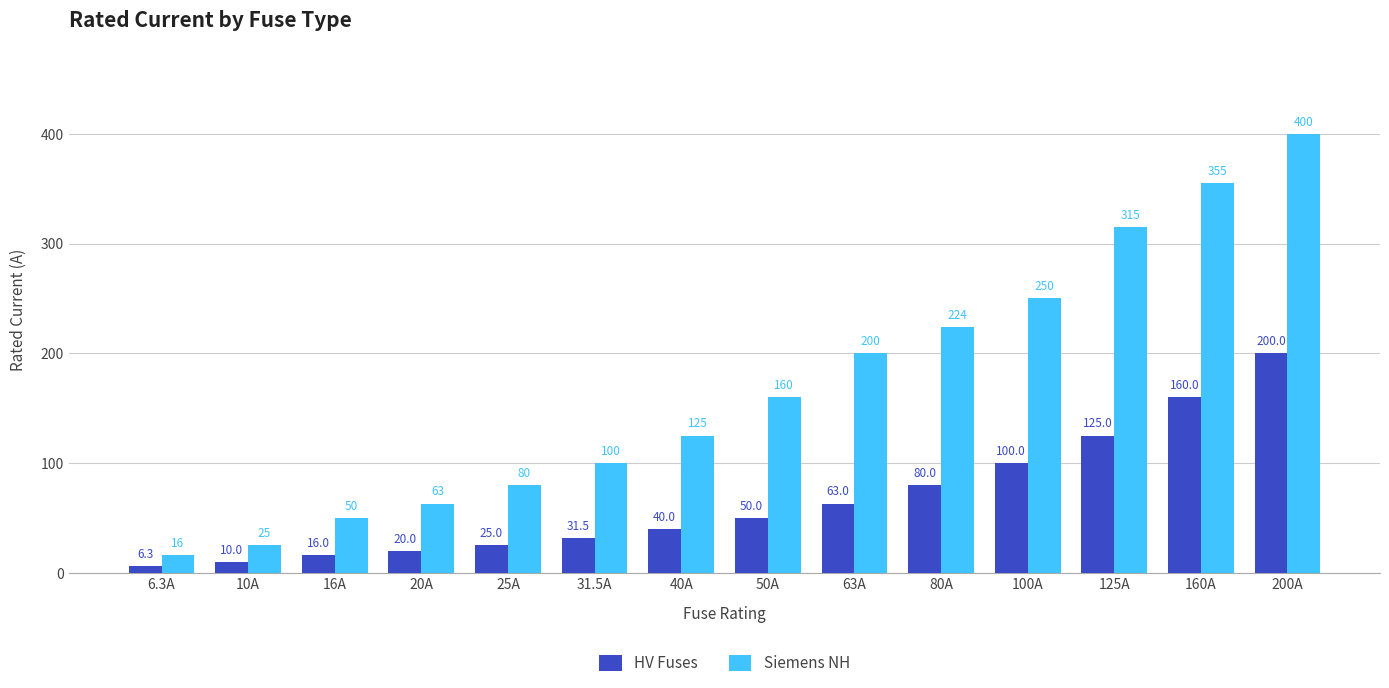

What is the greatest value displayed?

400.0